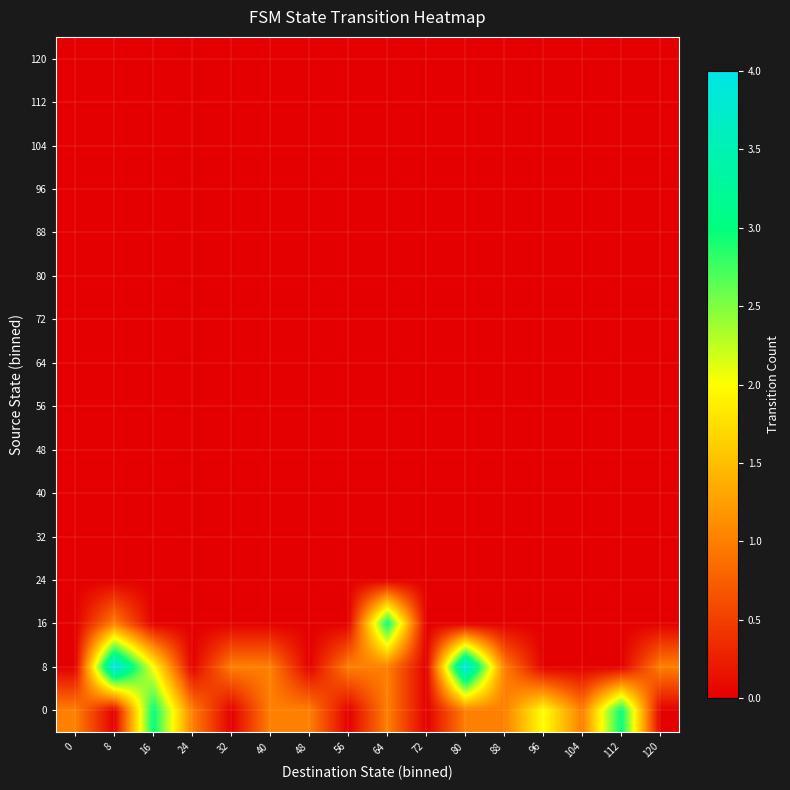

Which has a higher value, 88 or 40?

88